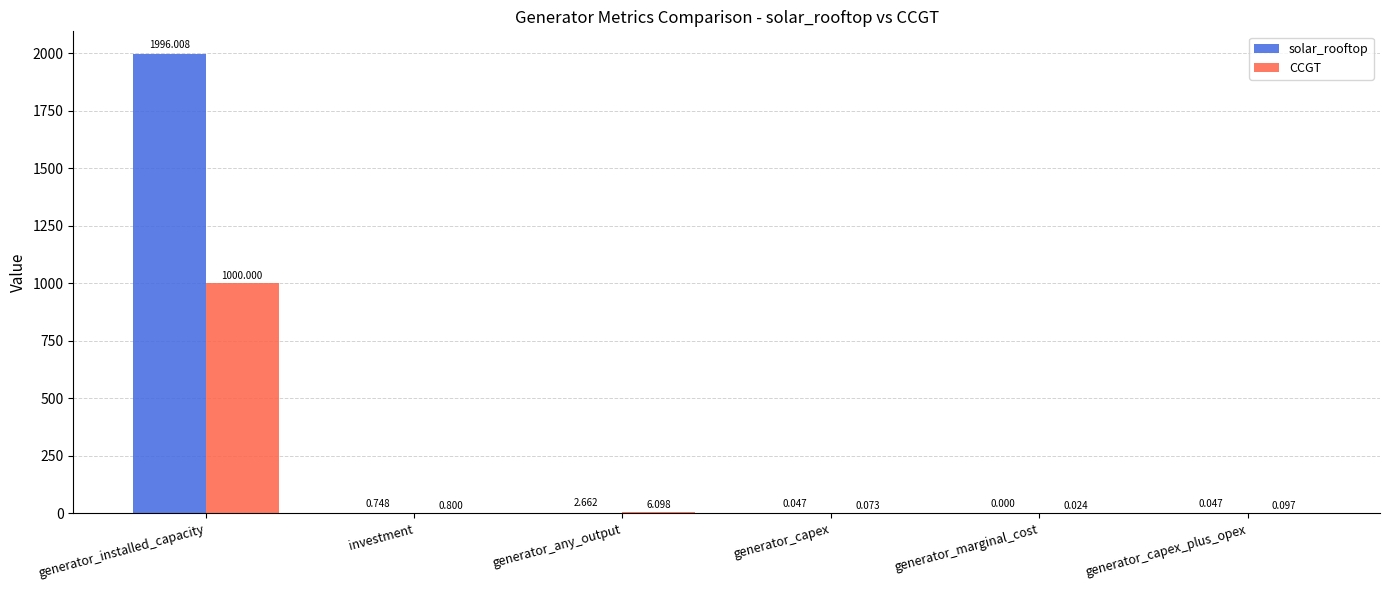

At which category is the sum across all series the highest?

generator_installed_capacity